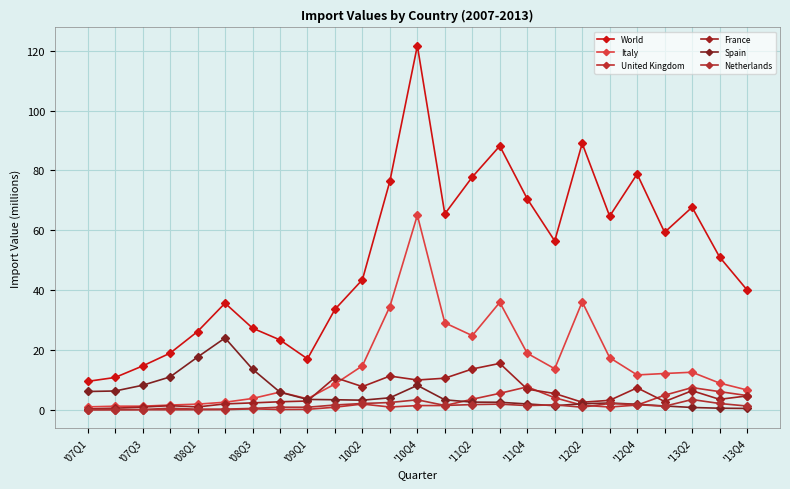

True or false: World and Netherlands intersect in this chart.

False